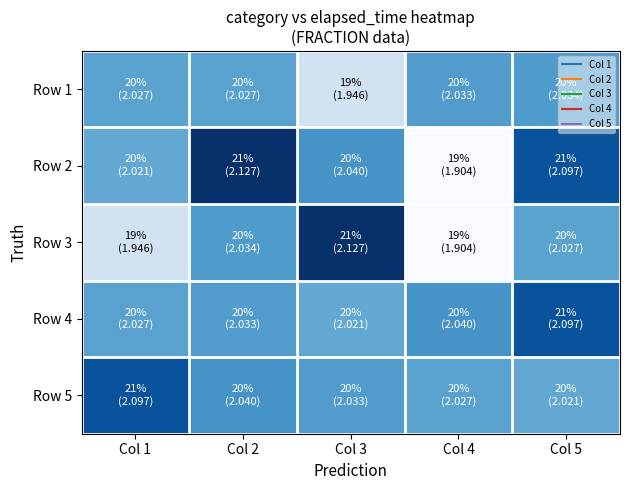

List the series in order of their peak value, lowest first.

Row 1, Row 4, Row 5, Row 2, Row 3